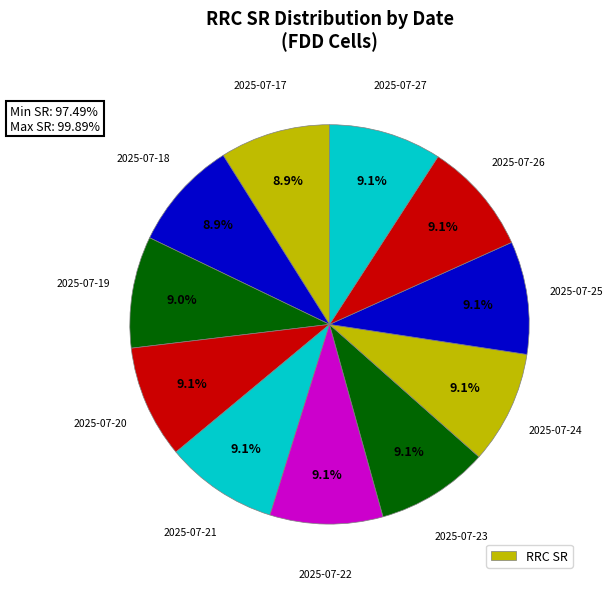

How many segments does this pie chart have?

11